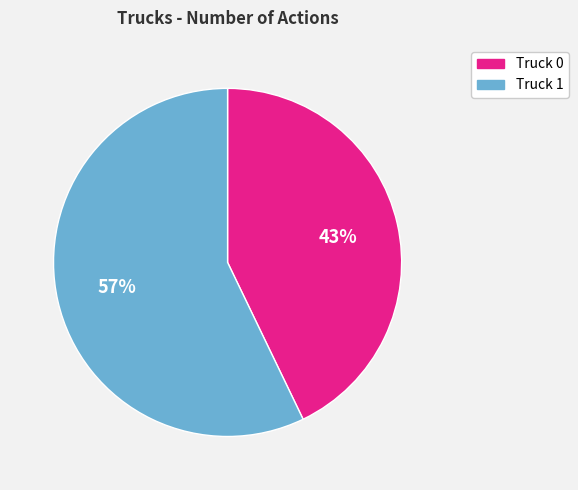

The Truck 1 slice represents 65% of the pie. True or false?

False